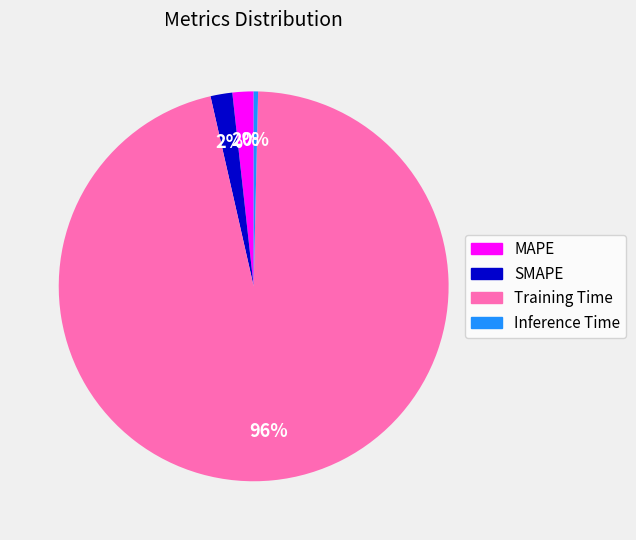

Which category has the biggest portion of the pie?

Training Time